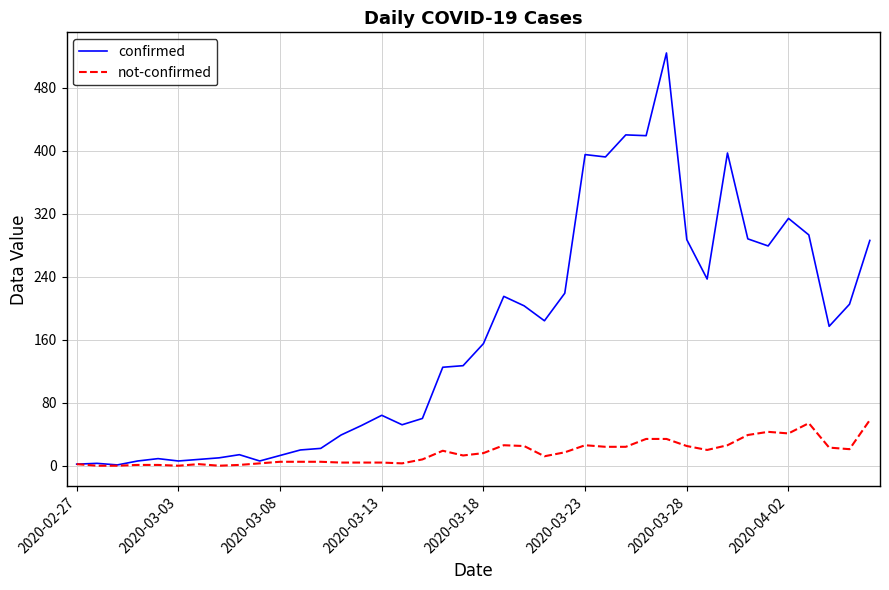

Which series has the largest total across all categories?

confirmed